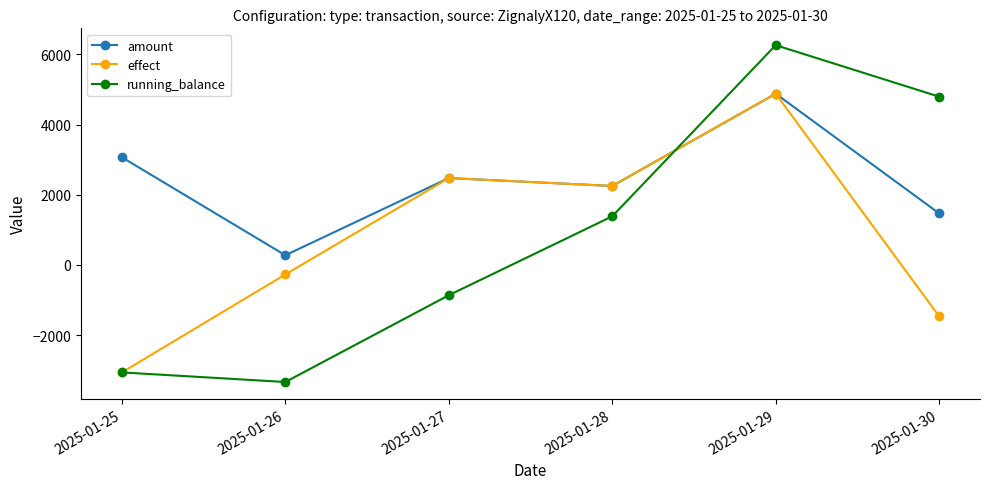

What is the smallest value displayed?

-3339.4